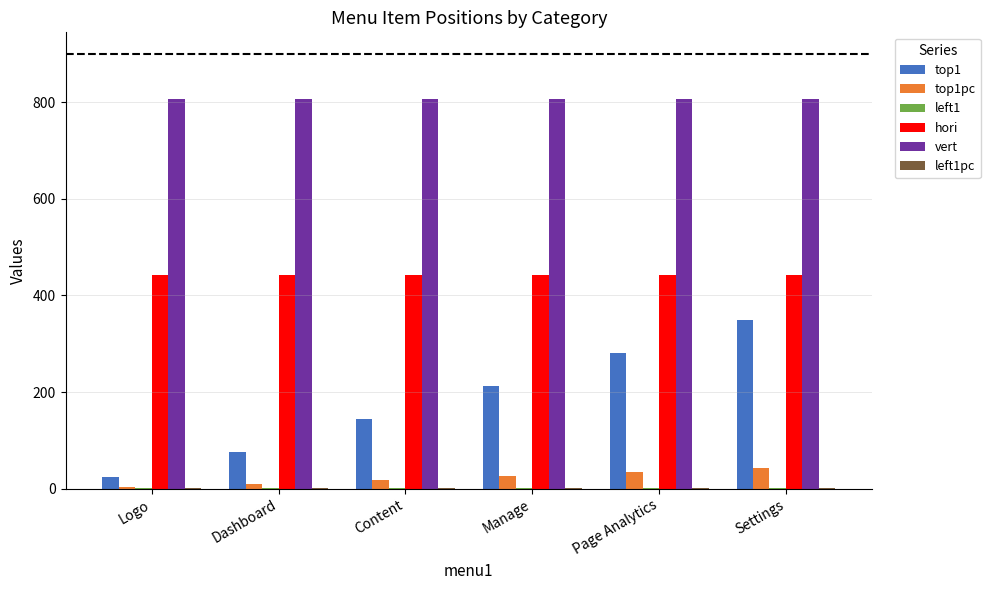

What is the maximum value for hori?

443.0